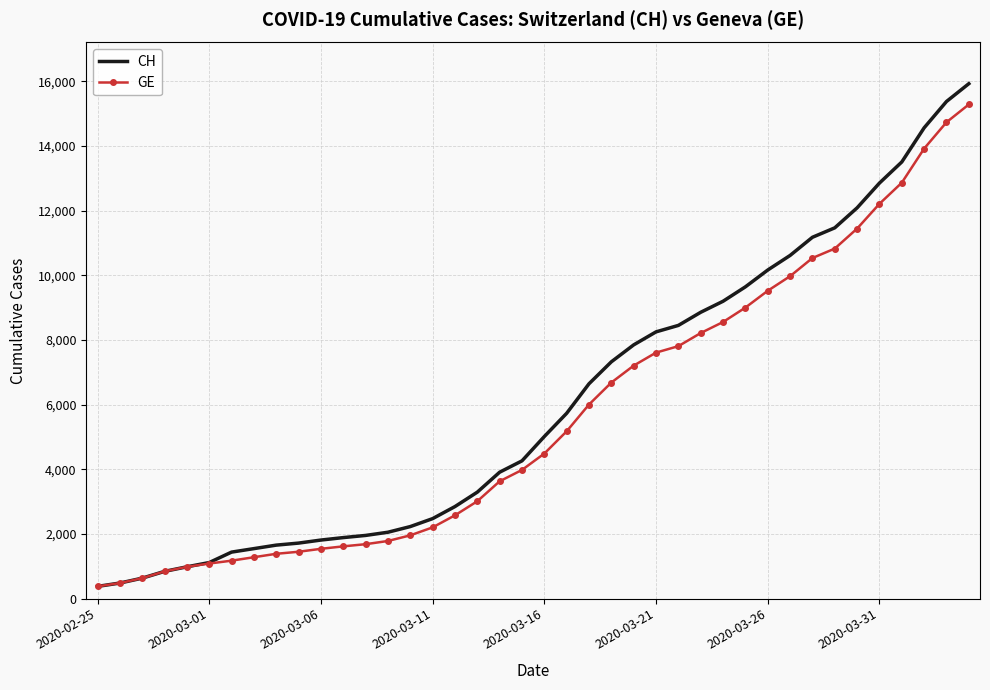

What is the lowest value of the CH series?

375